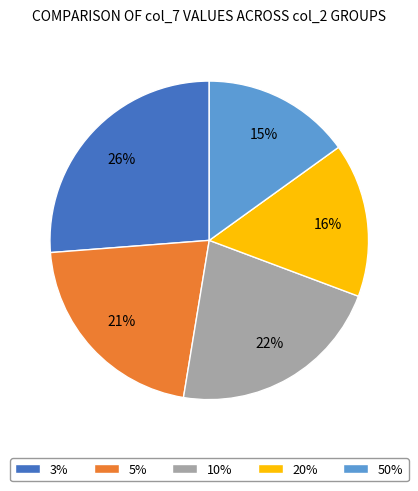

The 5% slice represents 21% of the pie. True or false?

True